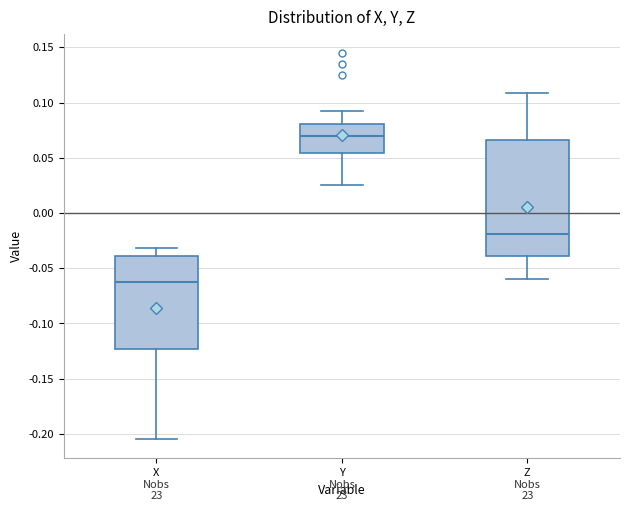

Which box is the tallest, from its lower edge to its upper edge?

Z